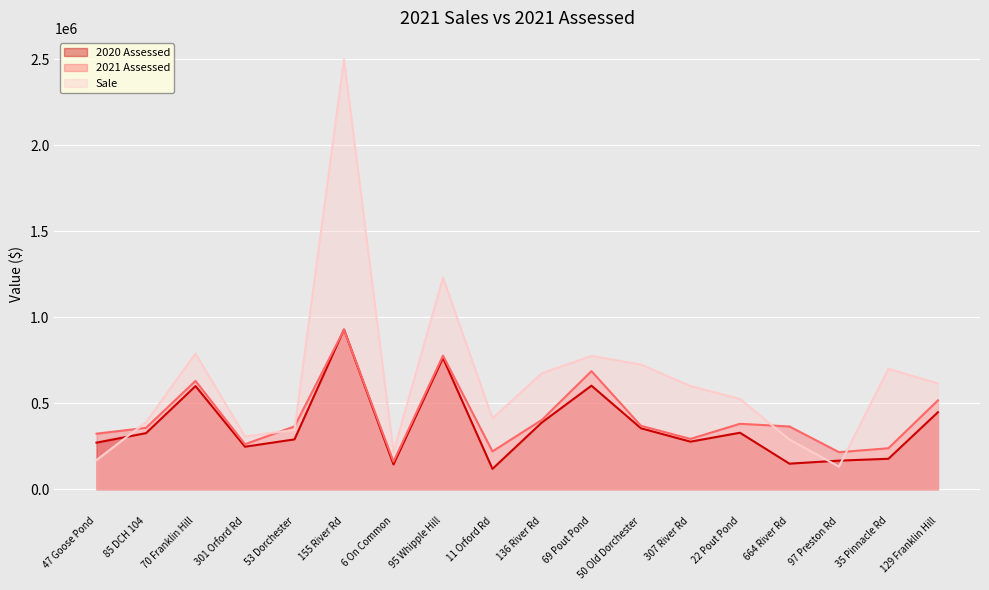

What is the label of the 13th point from the left?

307 River Rd